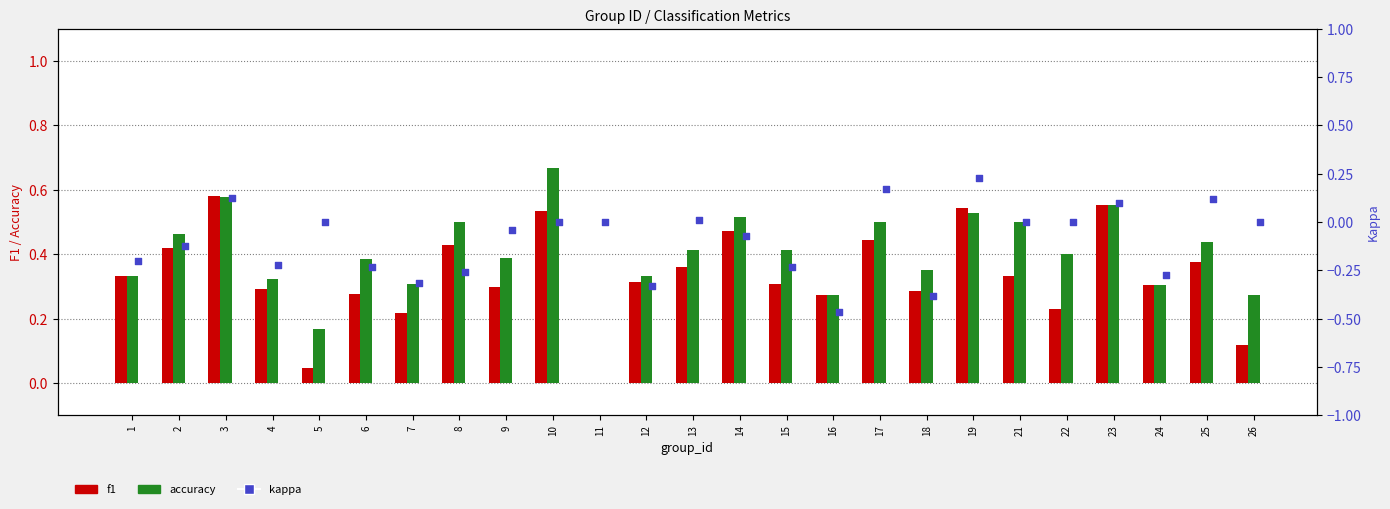

At which category is the sum across all series the highest?

19